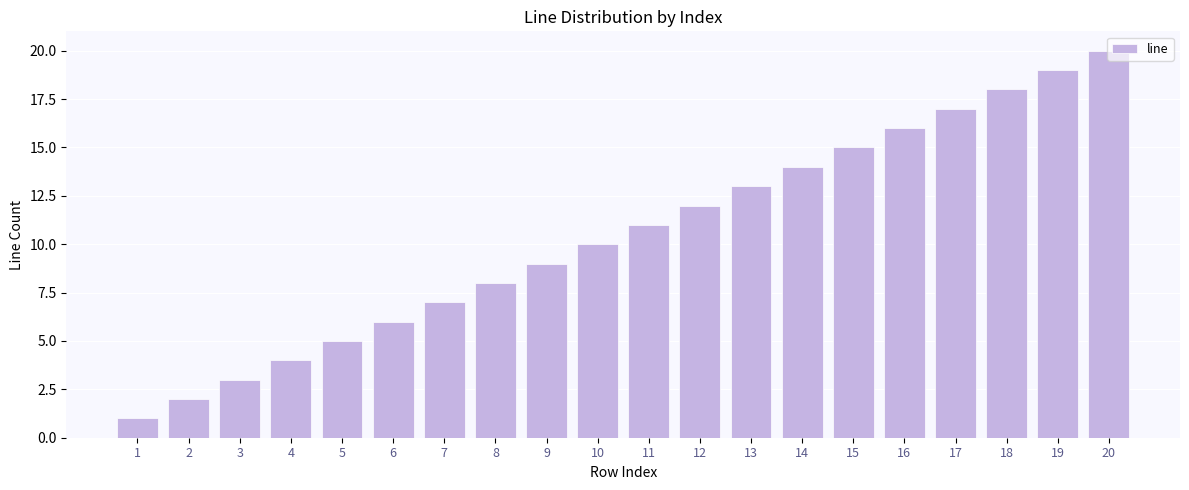

Read the value at 7.

7